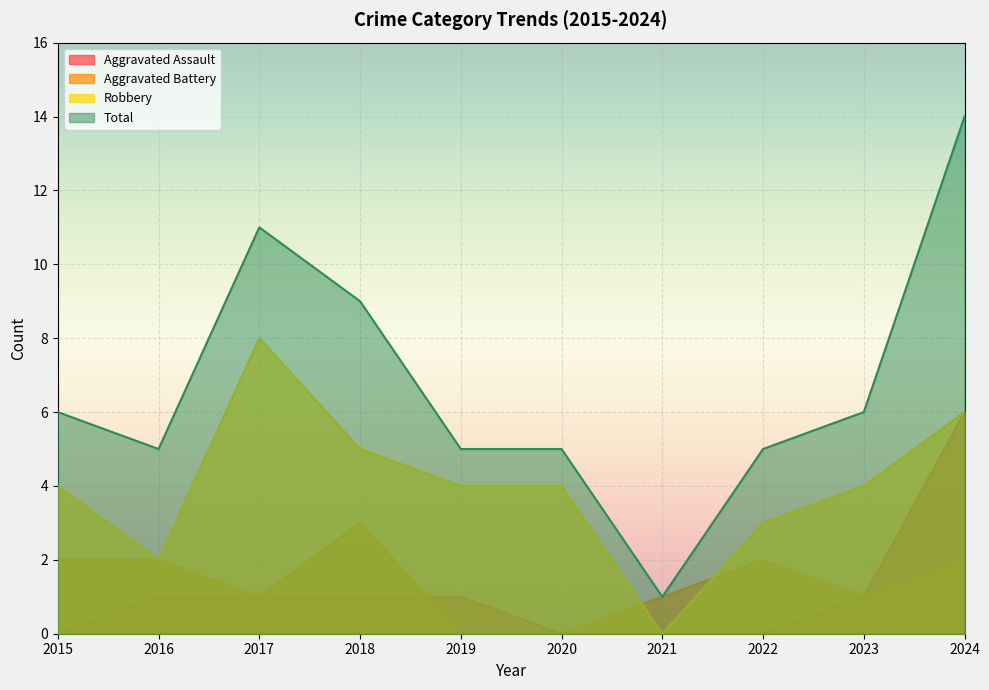

How many lines are shown in the chart?

4